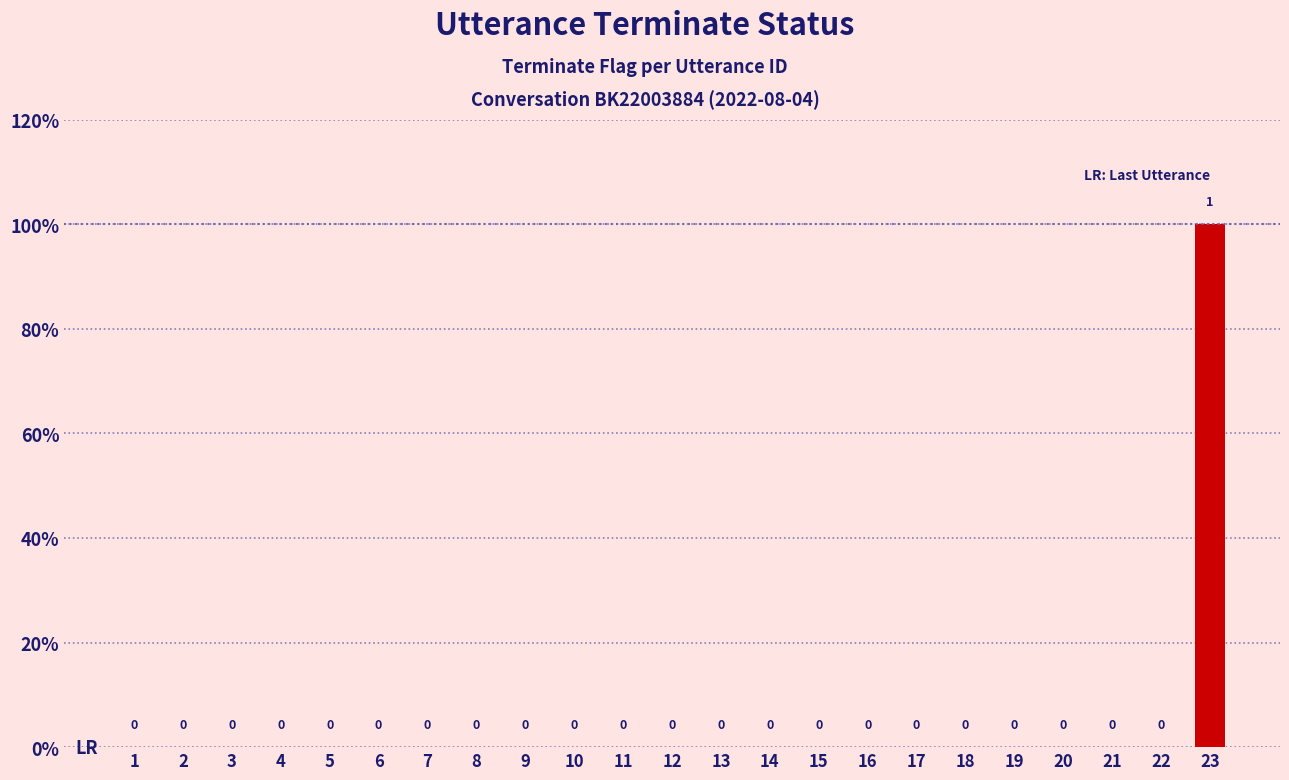

What is the maximum value shown in the chart?

1